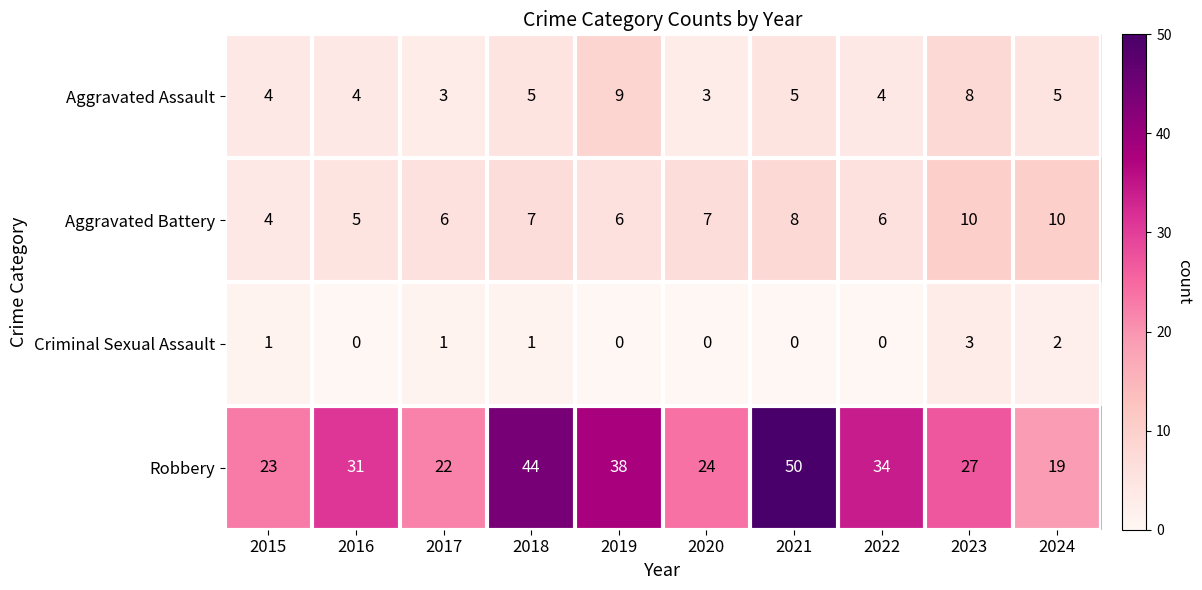

At 2024, list the series in order from smallest to largest.

Criminal Sexual Assault, Aggravated Assault, Aggravated Battery, Robbery